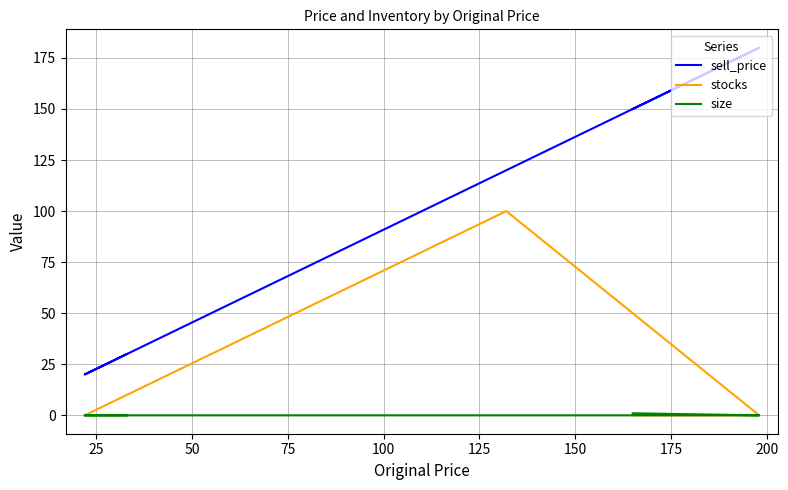

What are all the series names shown in the legend?

sell_price, stocks, size